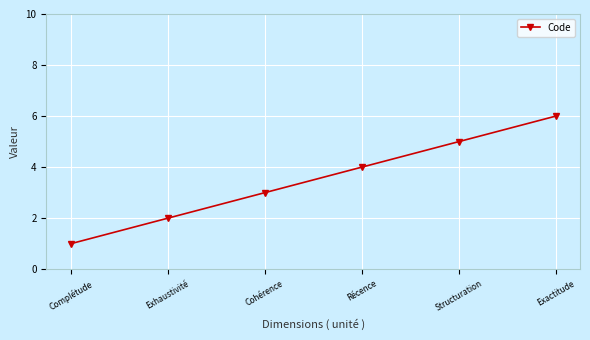

At which category does the chart reach its peak across all series?

Exactitude